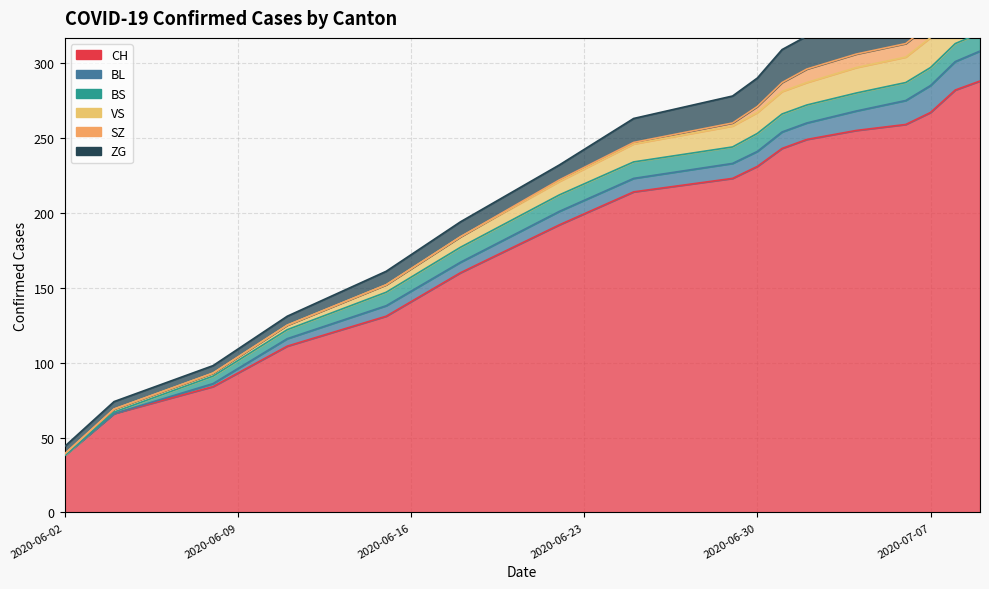

True or false: SZ and VS cross at least once.

False